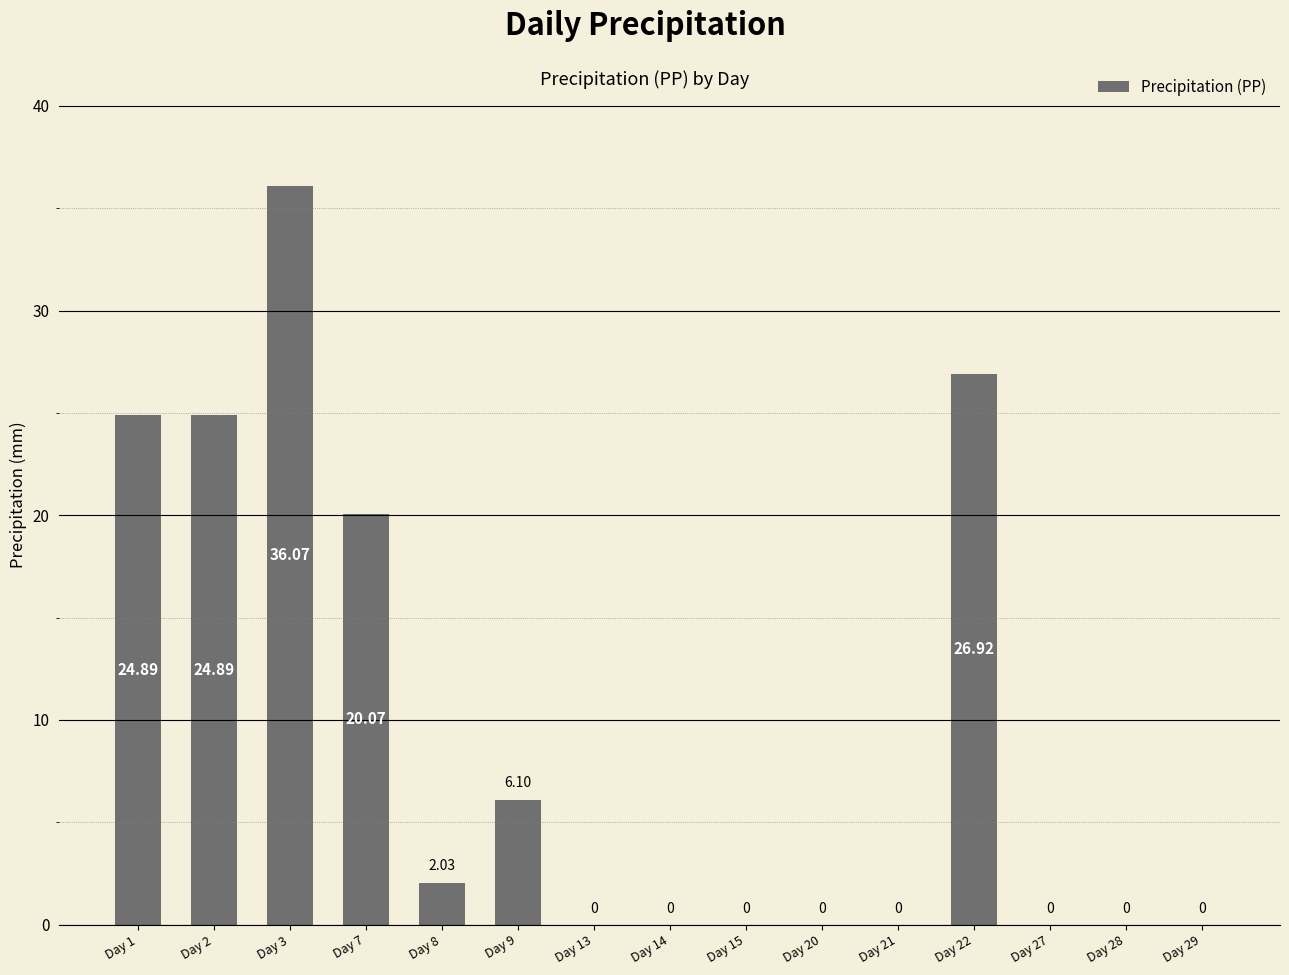

What is the change in value from Day 8 to Day 28?

-2.0